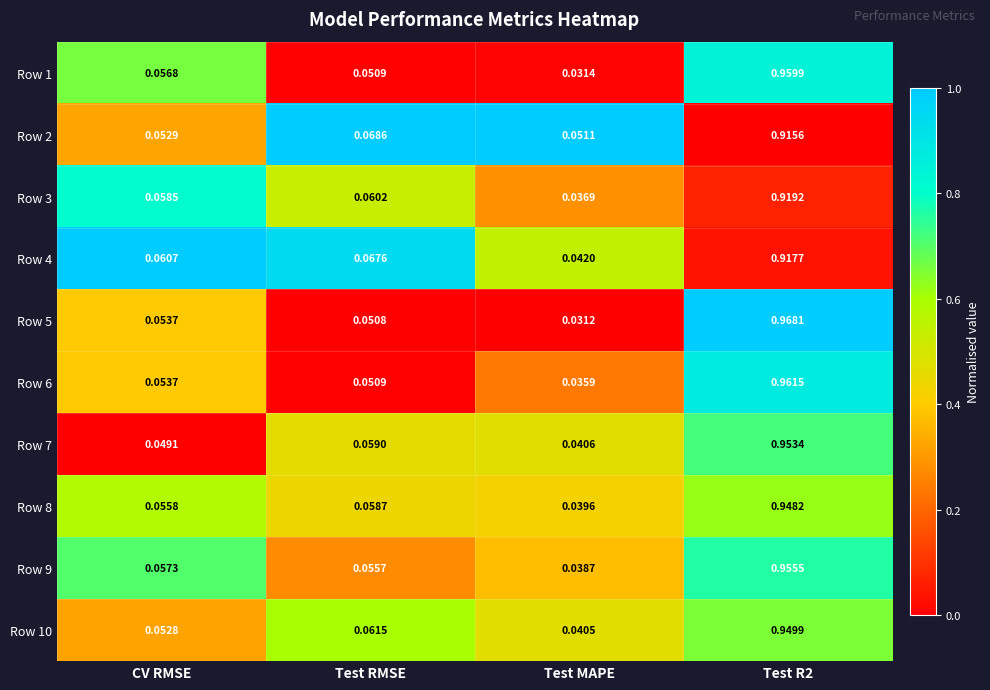

Where is Row 3 nearest to the value 0?

Test MAPE